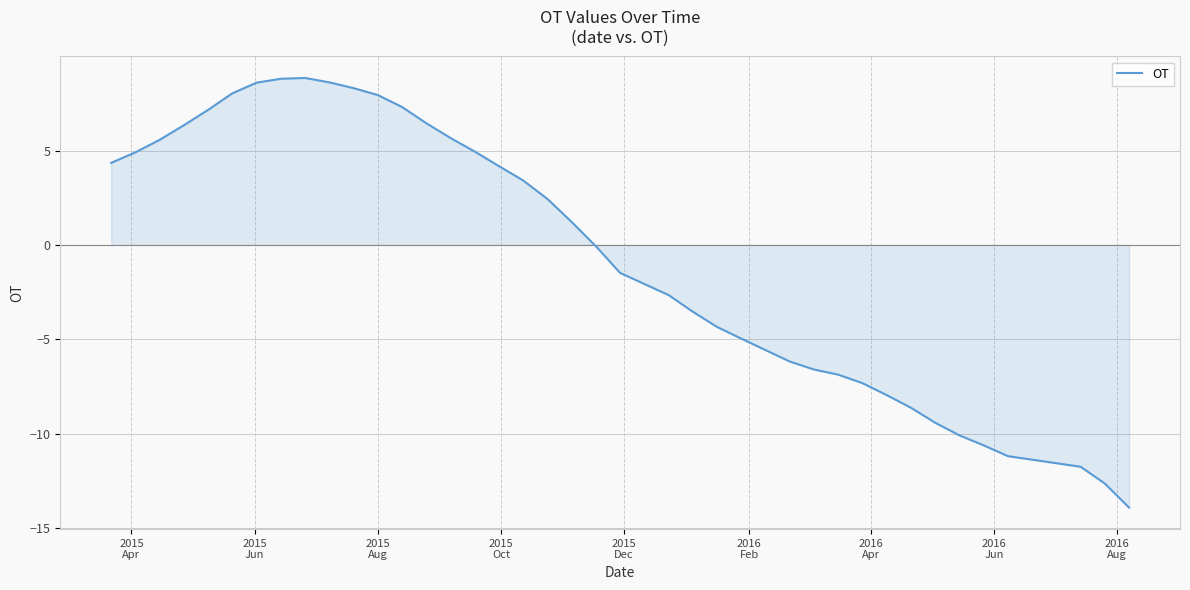

What is the difference between the maximum and minimum values?

22.8